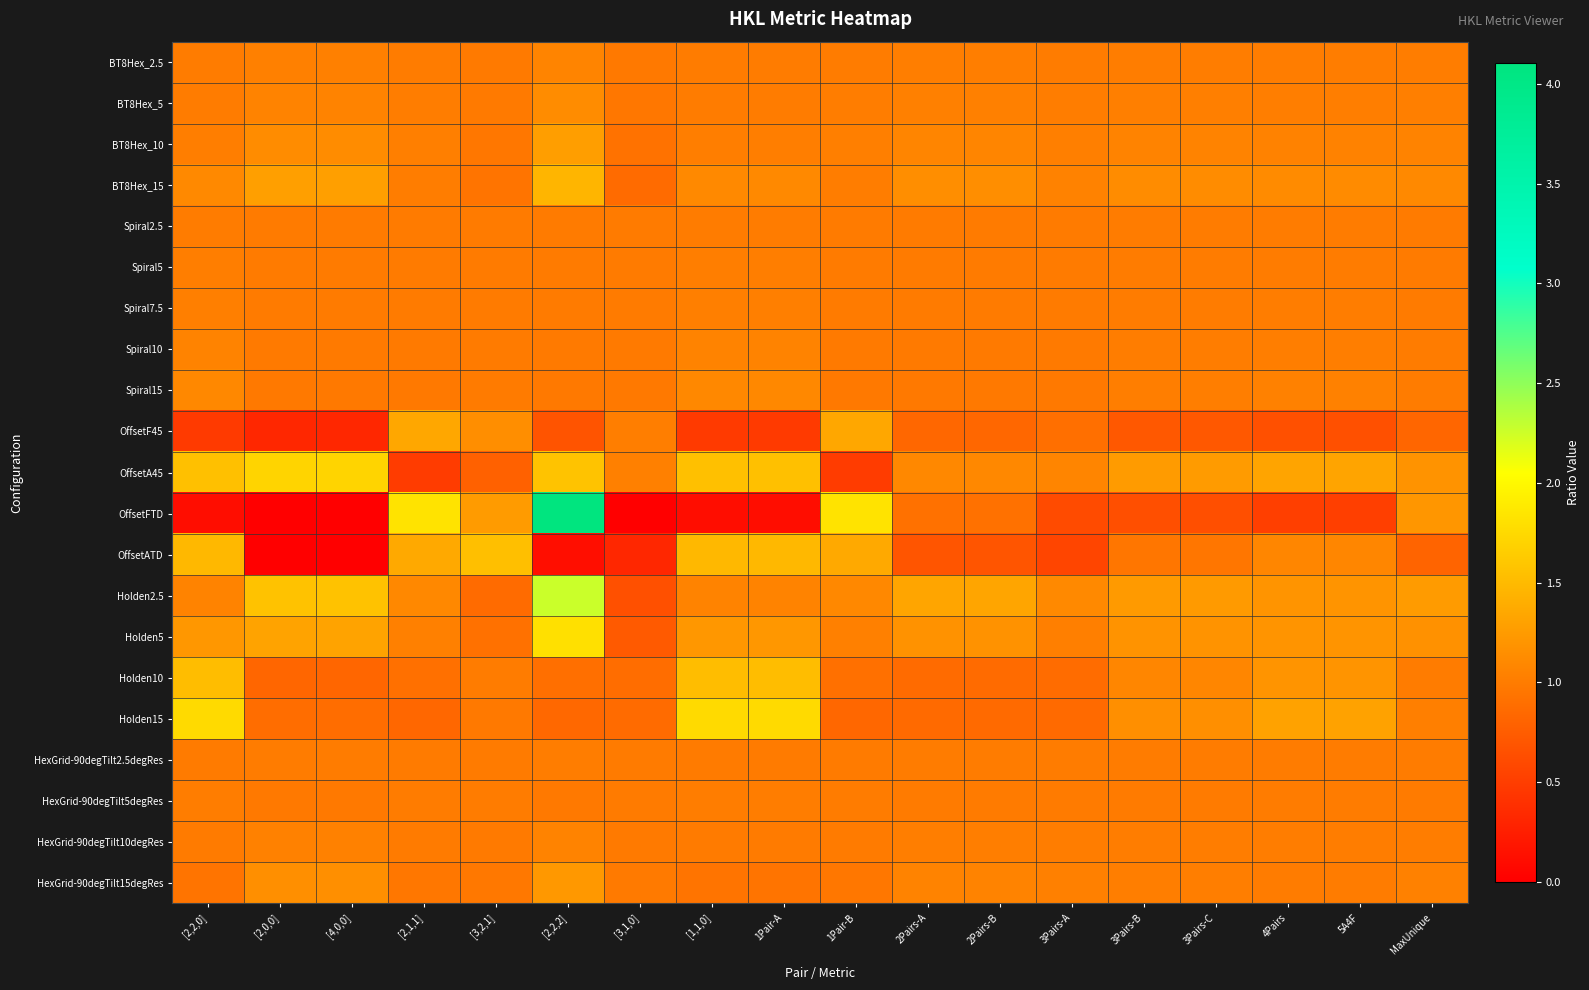

What is the spread (max minus min) of values at [2,2,0]?

1.6